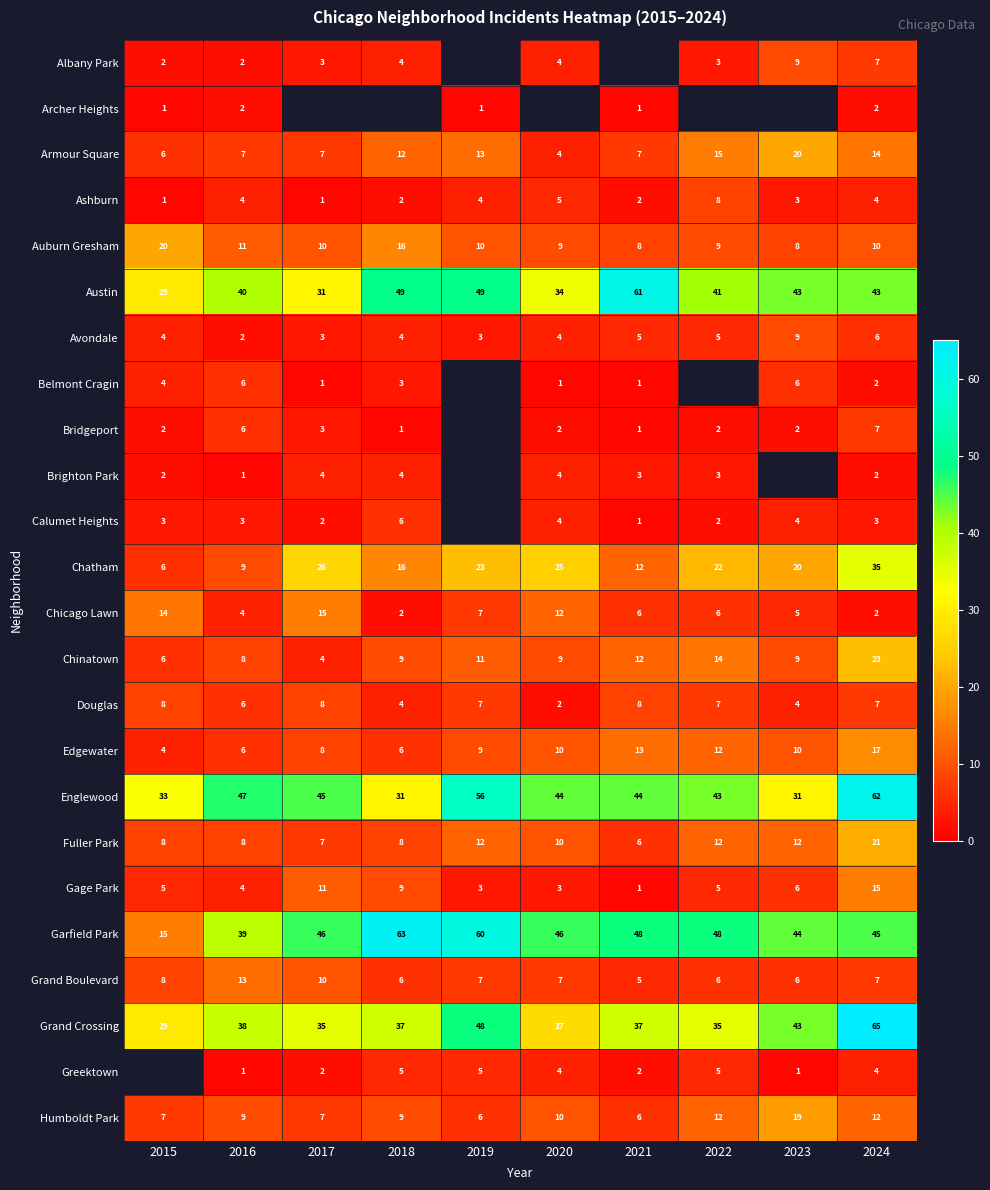

What is the spread (max minus min) of values at 2016?

46